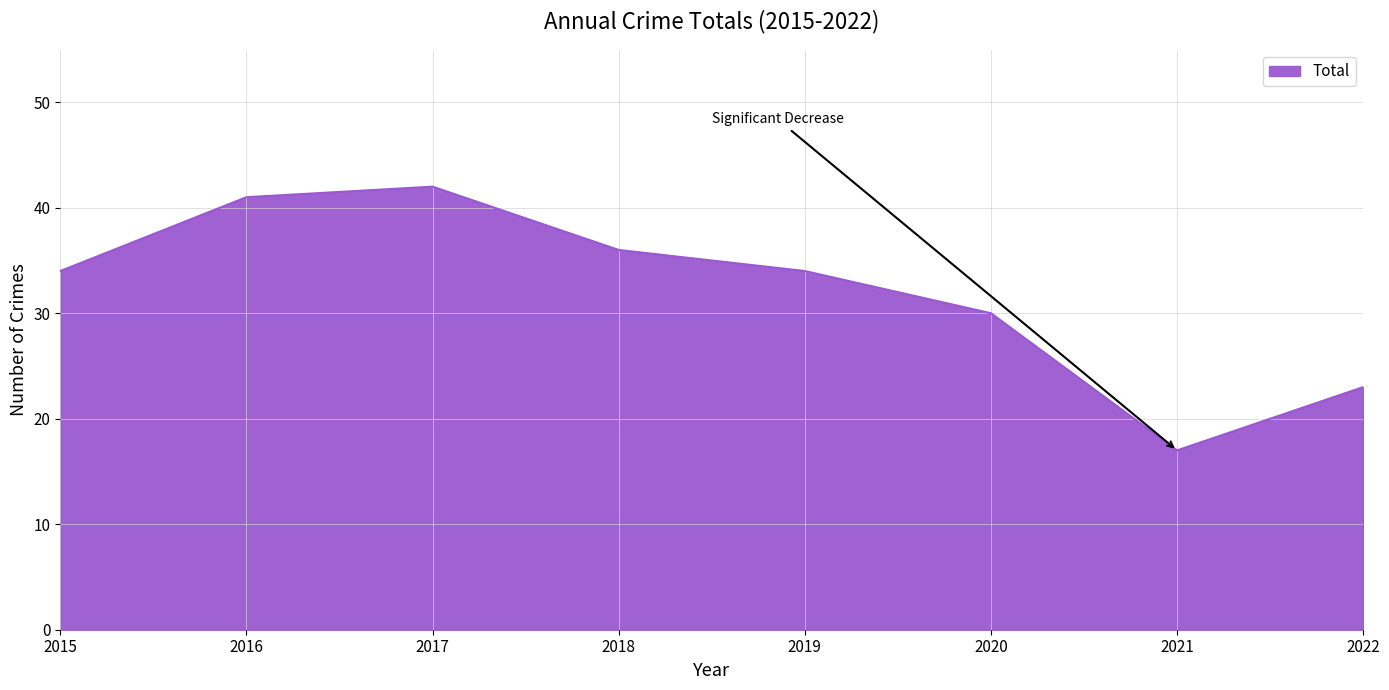

Is it true that the value at 2018 is 36?

True